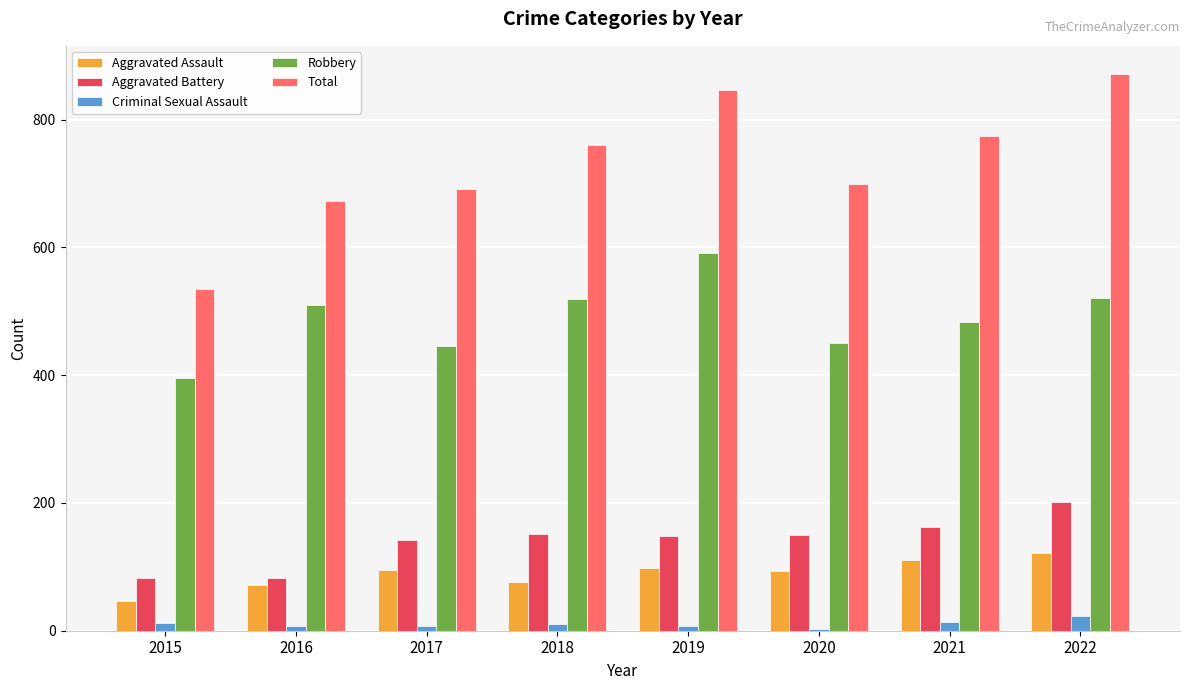

What is the difference between the maximum and minimum values in the Criminal Sexual Assault series?

20